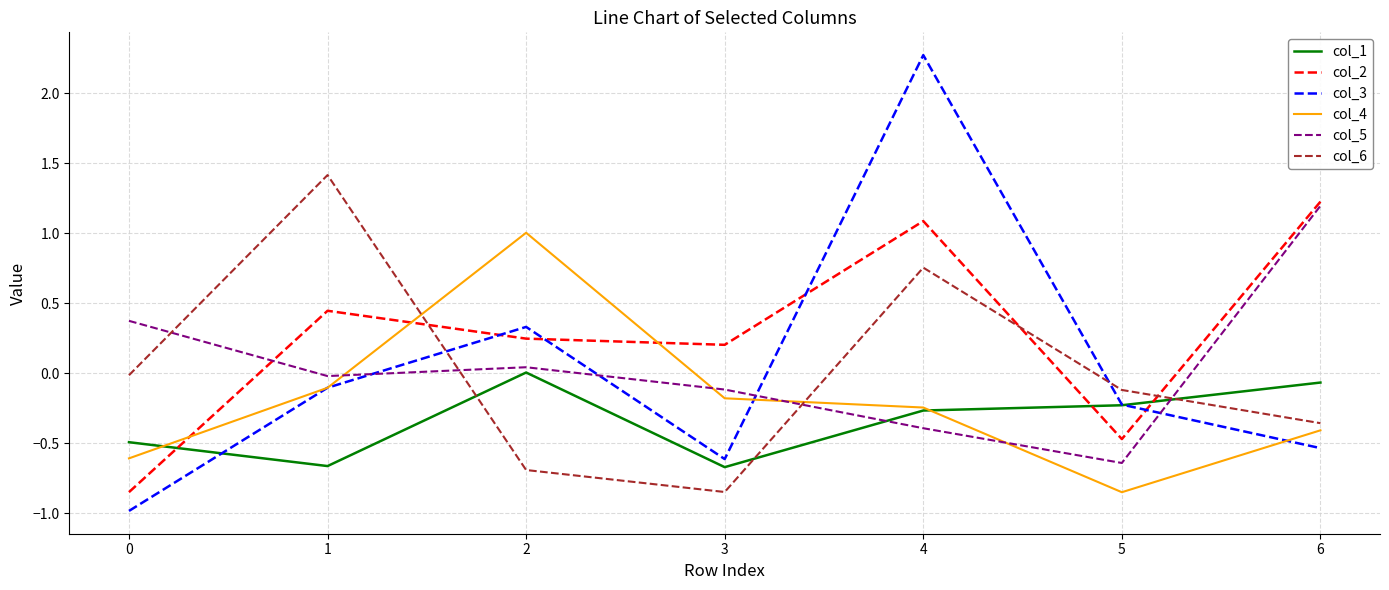

At which category does the chart reach its peak across all series?

4